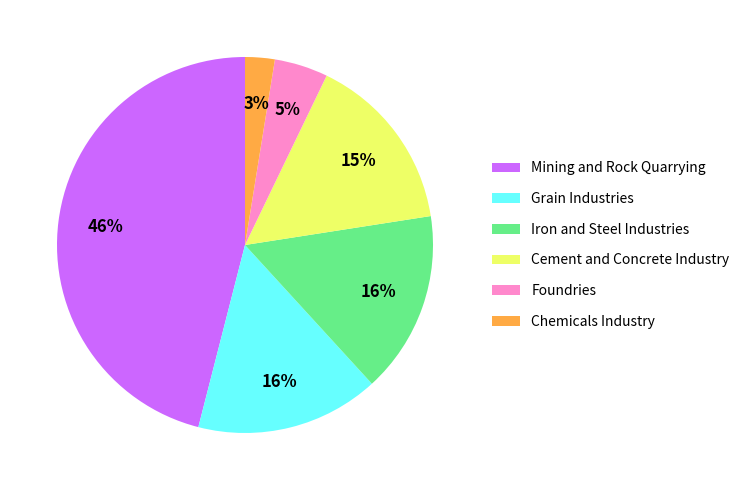

Does Foundries represent more than half of the total?

No